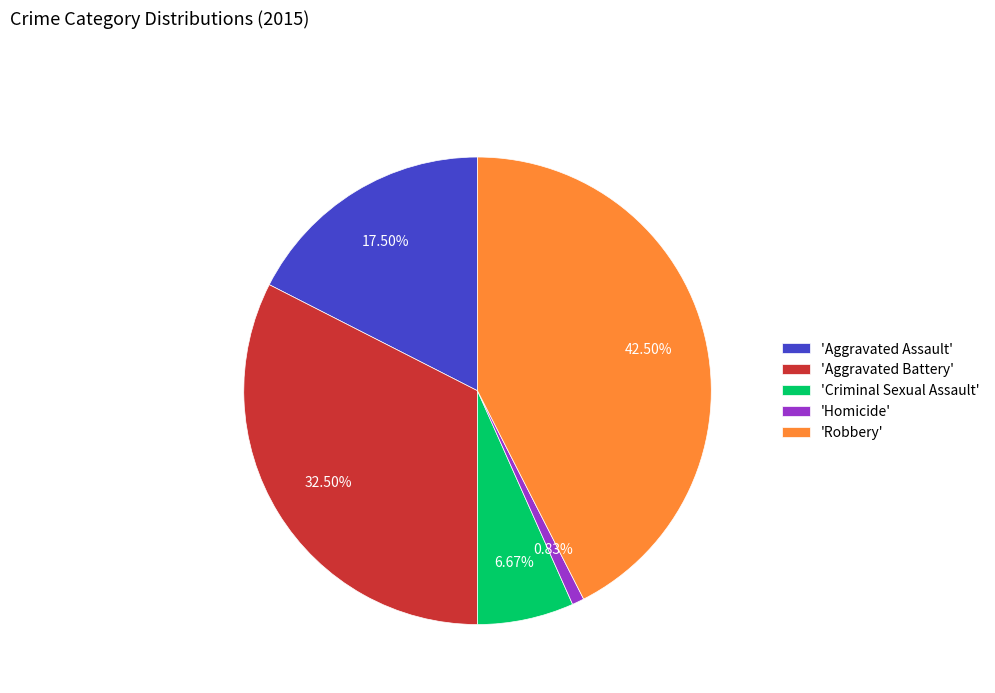

Between 'Criminal Sexual Assault' and 'Robbery', which is larger?

'Robbery'